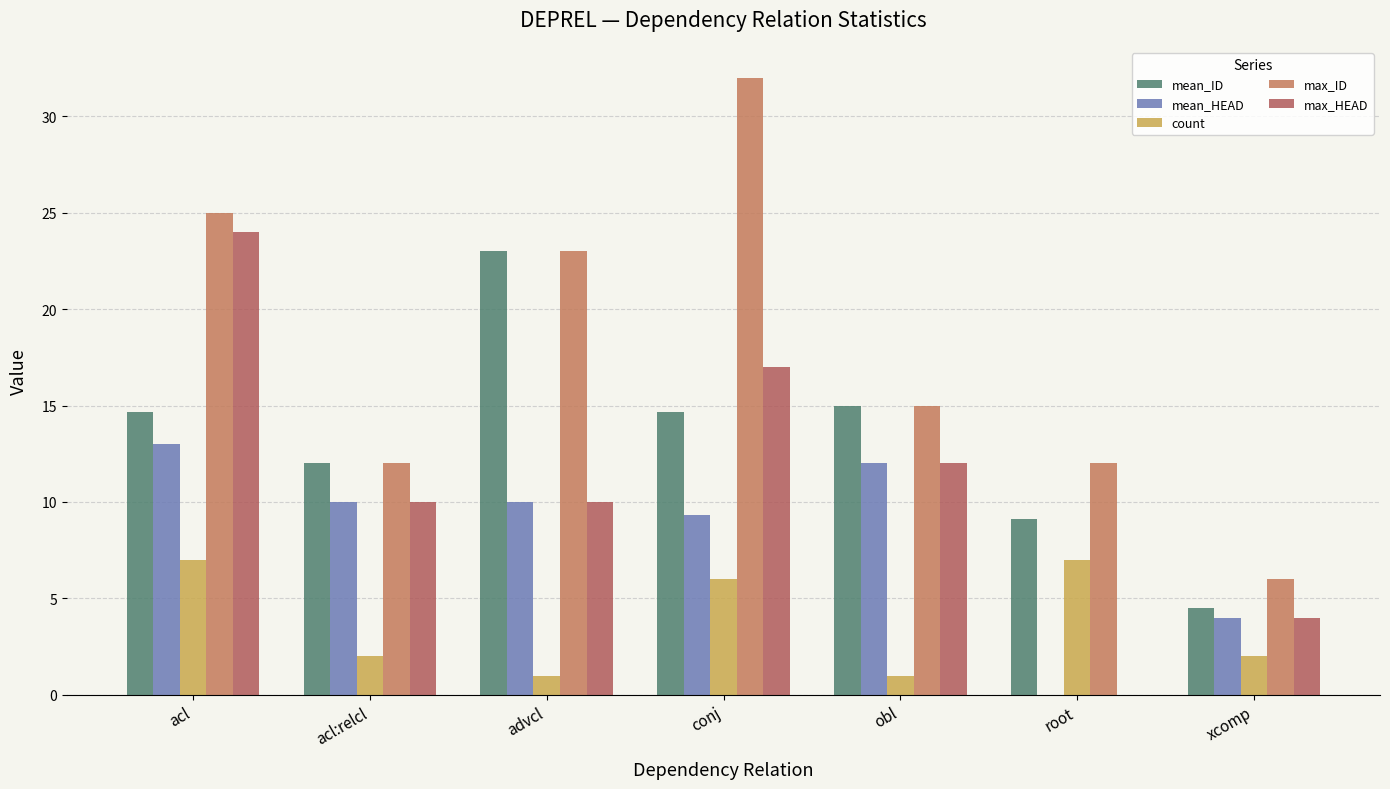

What is the average value of the max_ID series?

17.9